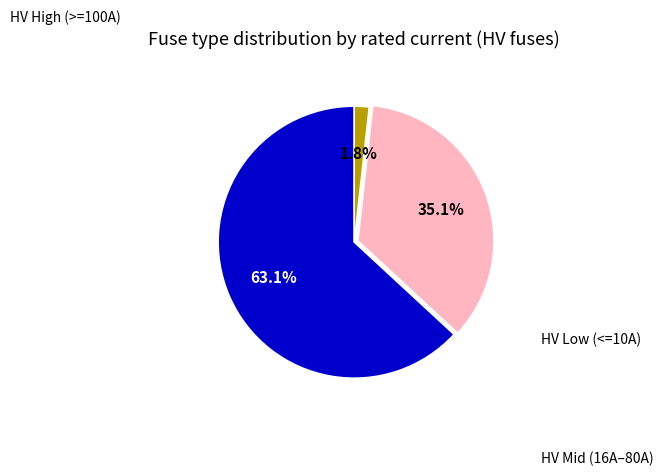

Does any single category account for the majority?

Yes